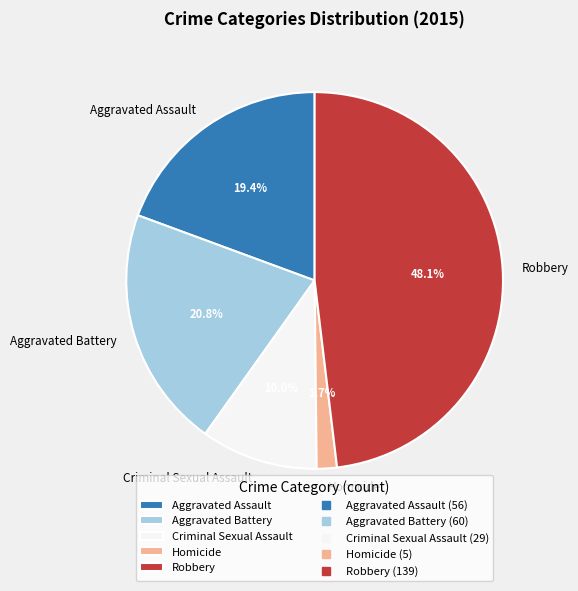

Between Homicide and Robbery, which is larger?

Robbery